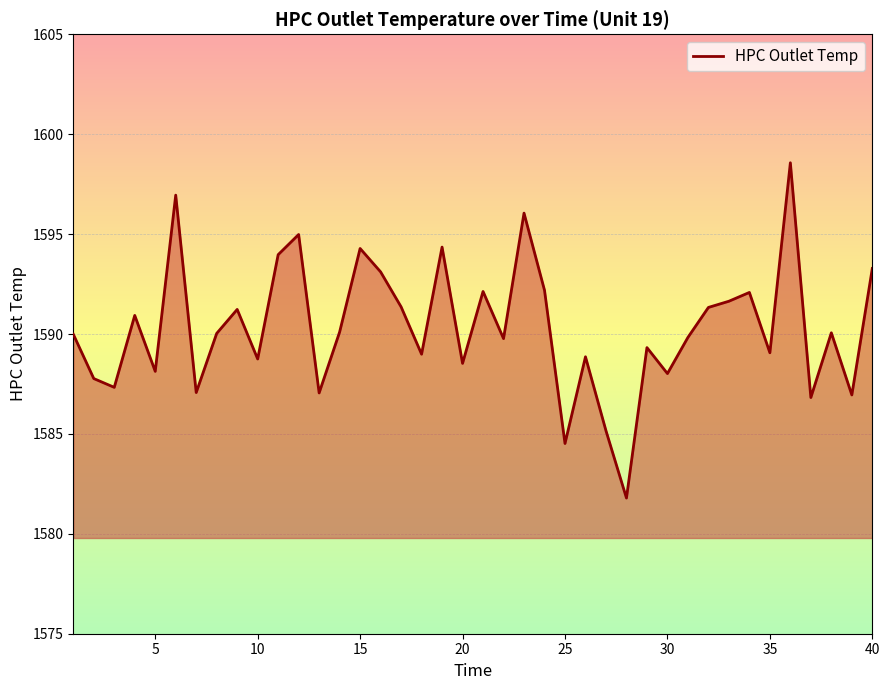

What is the greatest value displayed?

1598.6